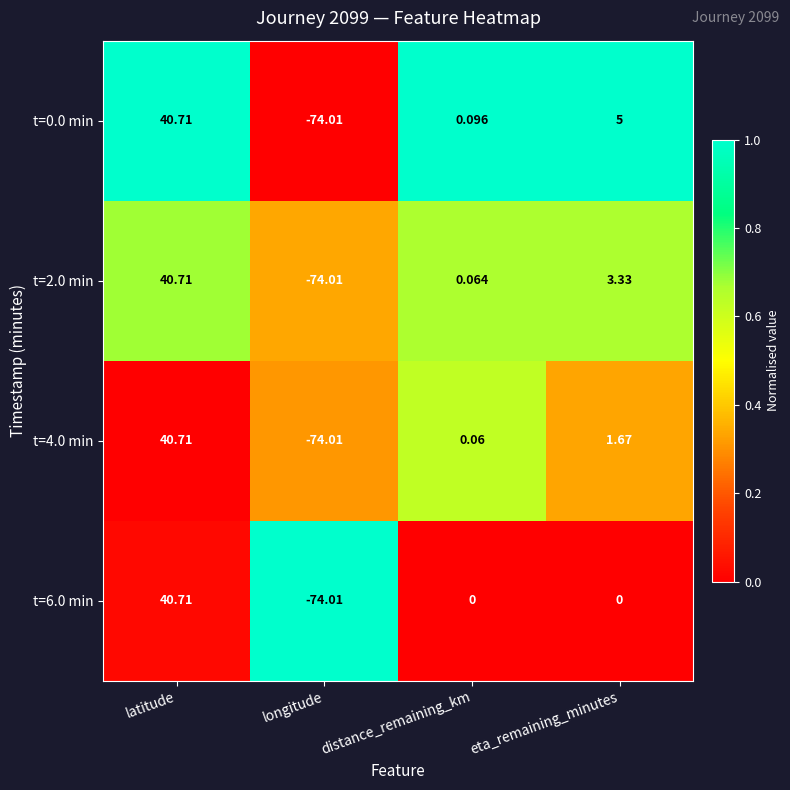

Which category has the highest value in the t=0.0 min series?

latitude